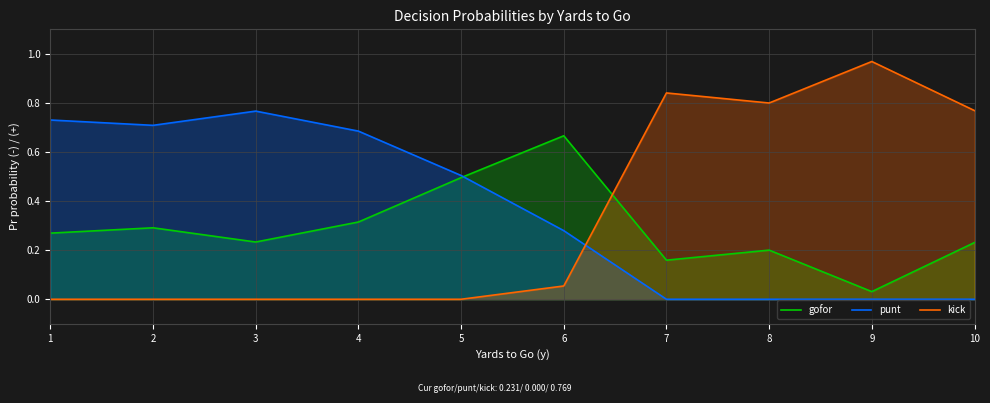

Reading left to right, what are all the values shown in this chart?

gofor: 0.3	0.3	0.2	0.3	0.5	0.7	0.2	0.2	0.0	0.2
punt: 0.7	0.7	0.8	0.7	0.5	0.3	0.0	0.0	0.0	0.0
kick: 0.0	0.0	0.0	0.0	0.0	0.1	0.8	0.8	1.0	0.8